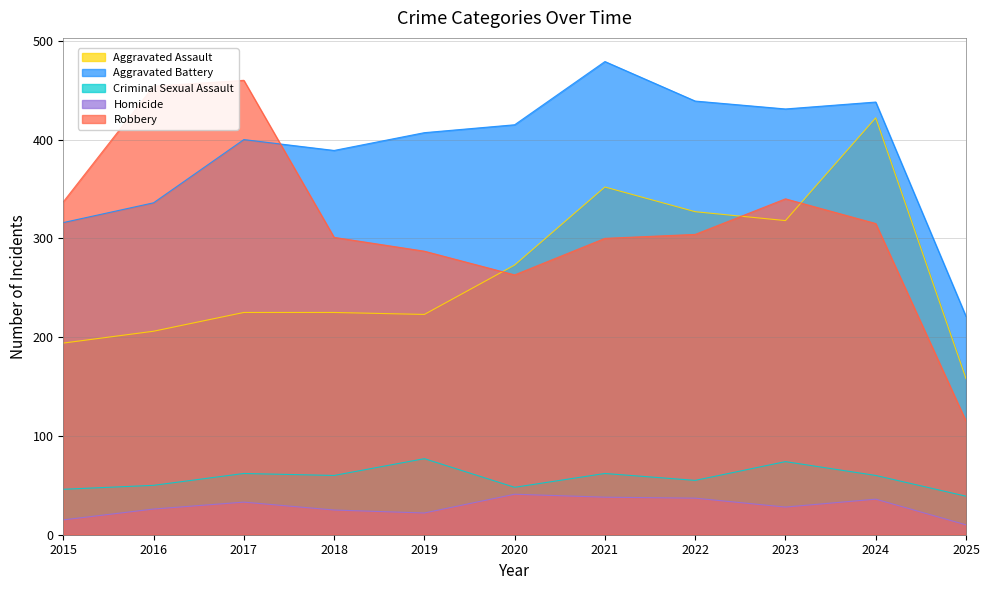

The value of Aggravated Assault at 2023 is 191. True or false?

False